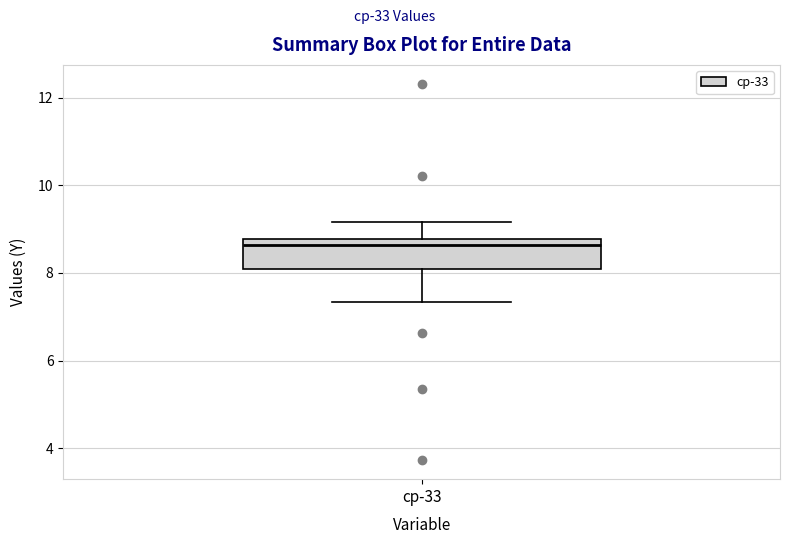

Read this box plot against the y-axis: the position of the median line, the range covered by the box, and the ends of both whiskers. The values are not printed on the chart, so give them approximately, as read against the axis.

median 8.6, box 8.0 to 8.8, whiskers 7.4 to 9.2